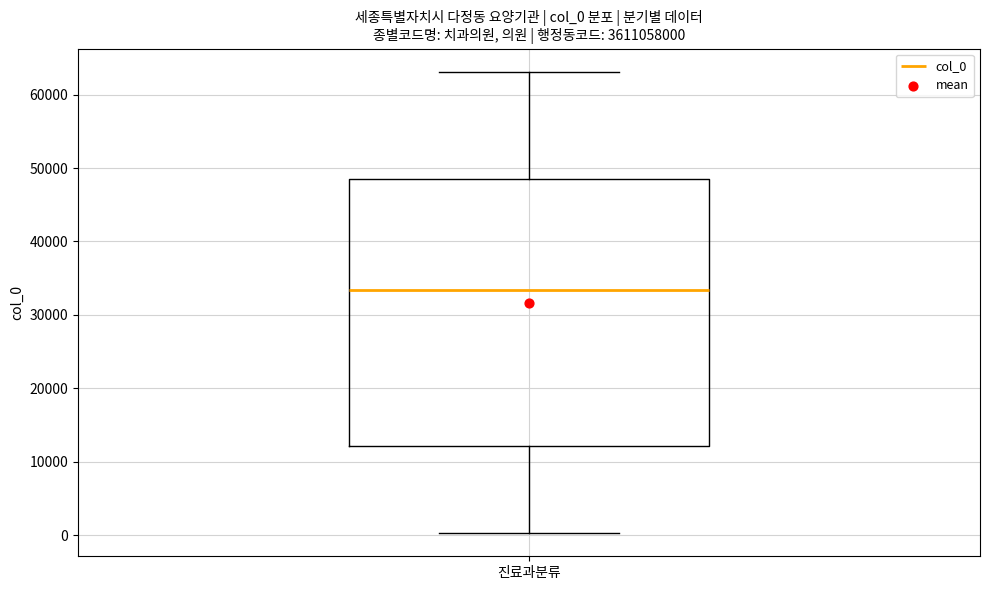

Where is the upper edge of the box for 진료과분류 on the y-axis? The values are not printed on the chart, so give them approximately, as read against the axis.

48000